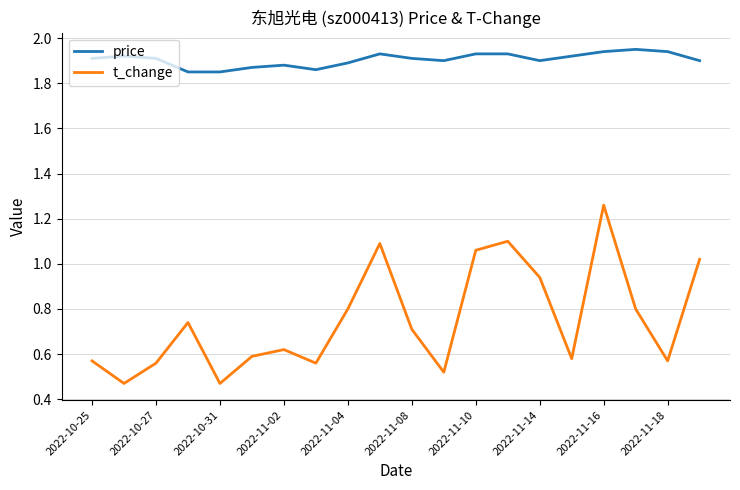

Which series has the largest range (max minus min)?

t_change